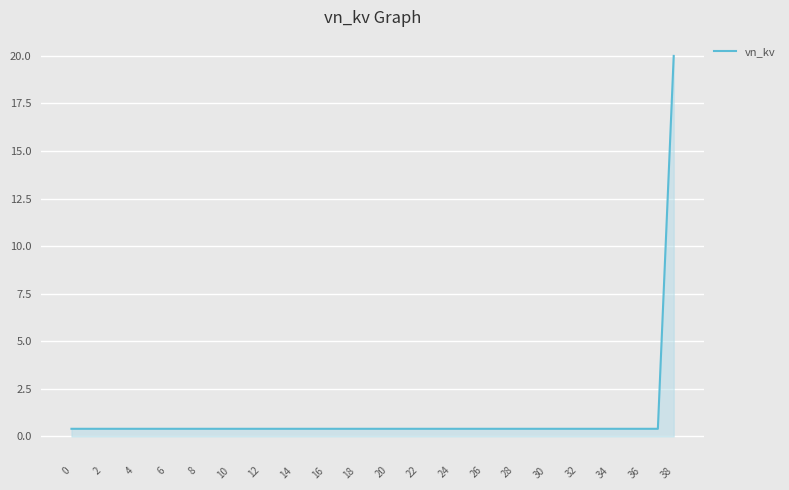

What is the greatest value displayed?

20.0